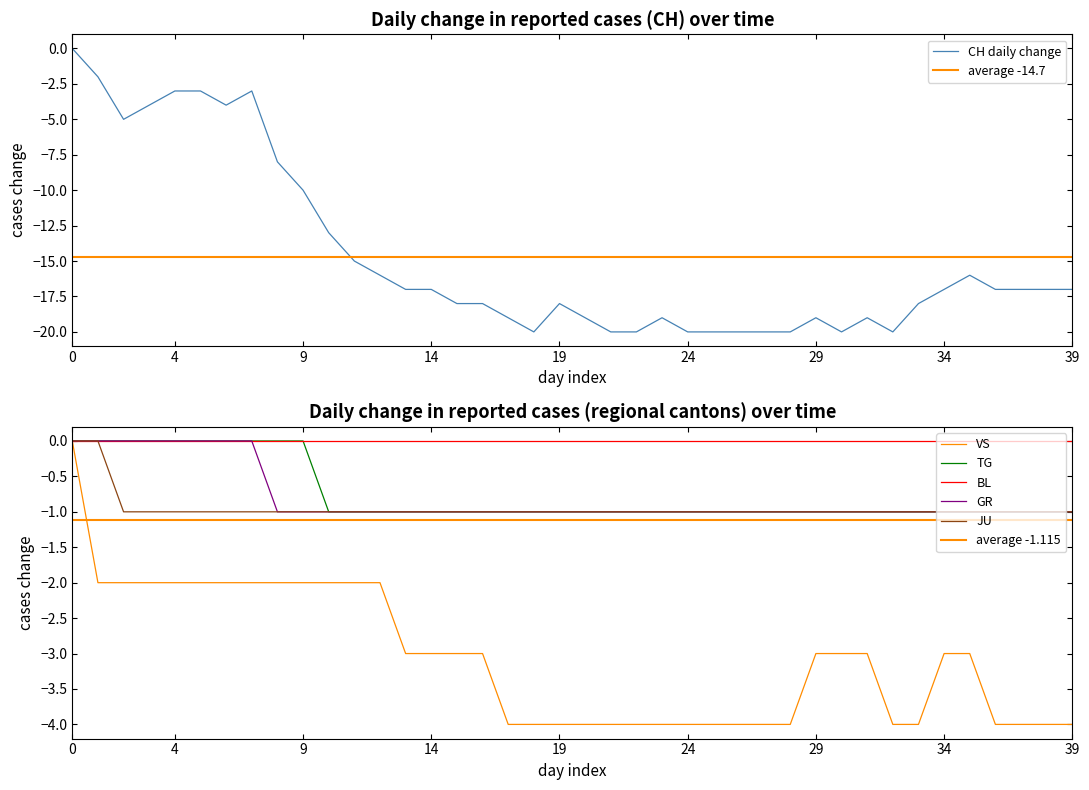

What is the minimum value for CH daily change?

-20